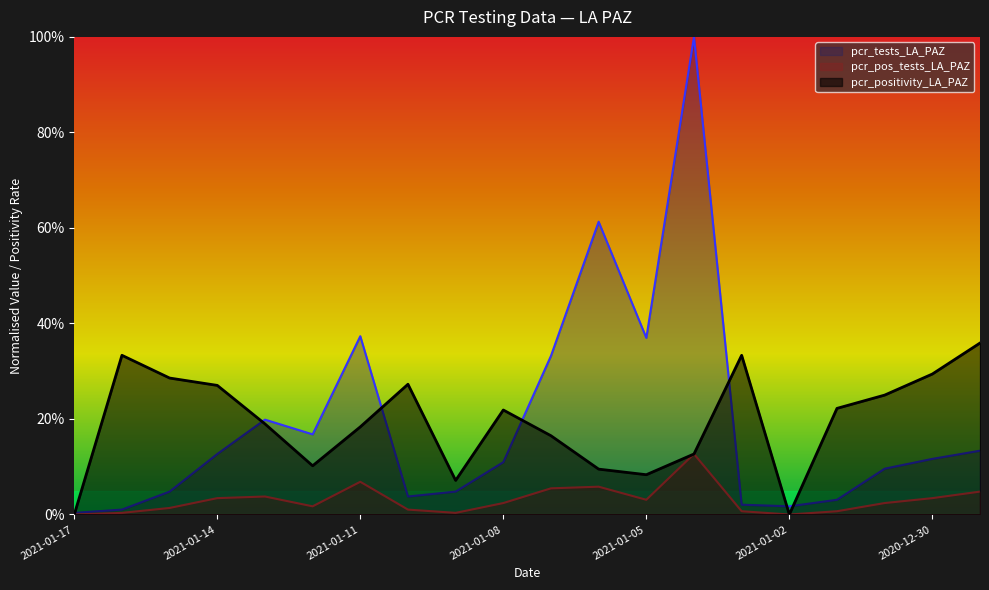

Between 2021-01-06 and 2021-01-11, which is larger?

2021-01-11